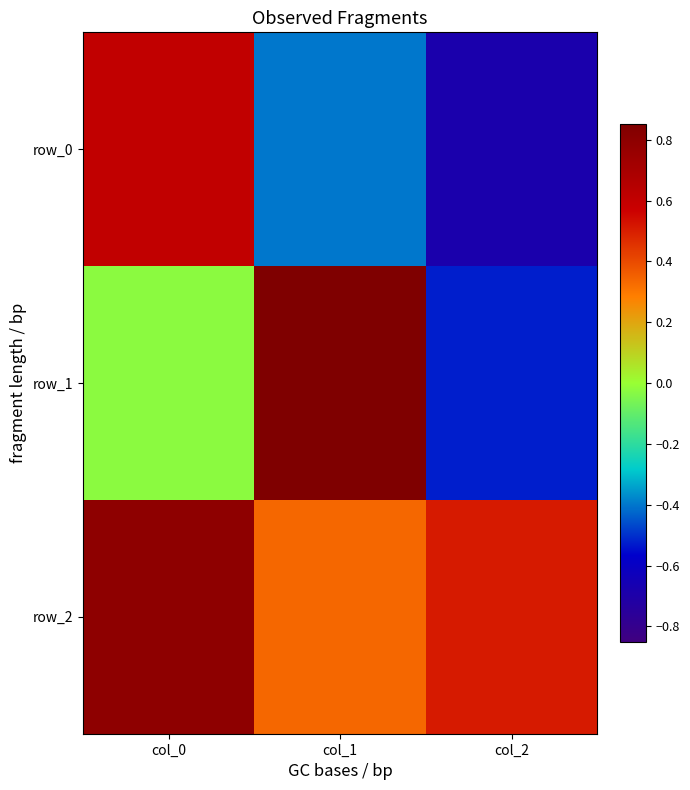

What value does the row_1 series have at col_1?

0.9